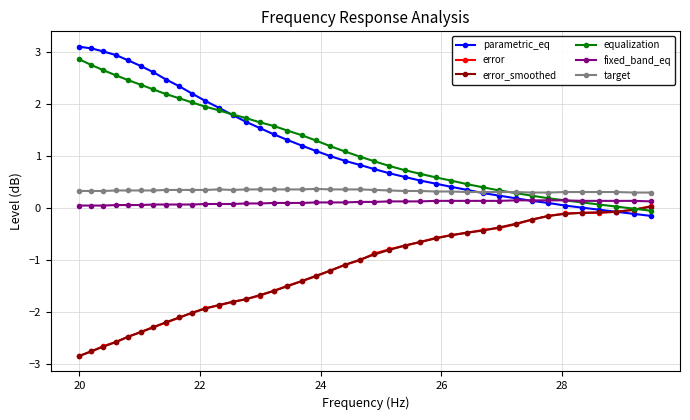

What is the greatest value displayed?

3.1